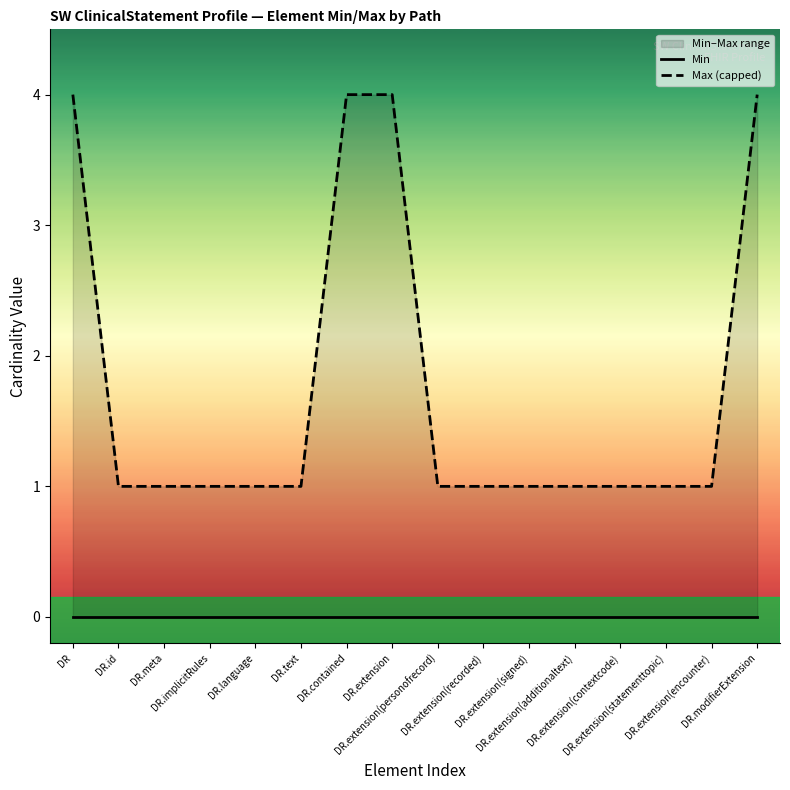

True or false: Min and Max (capped) intersect in this chart.

False